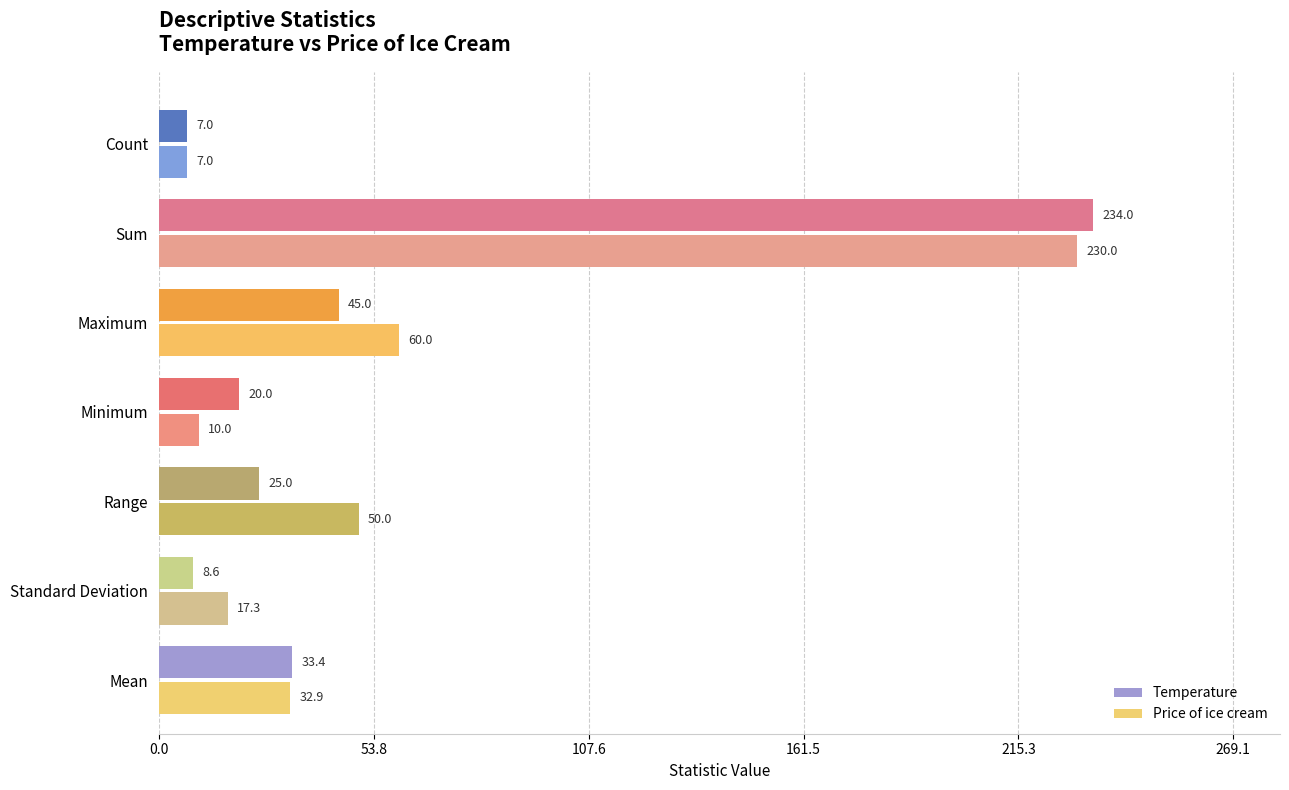

Which series has the largest total across all categories?

Price of ice cream